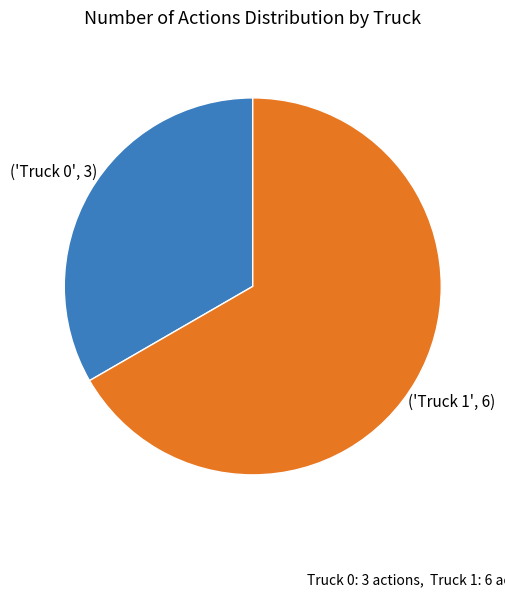

Is there a majority slice in this chart?

Yes